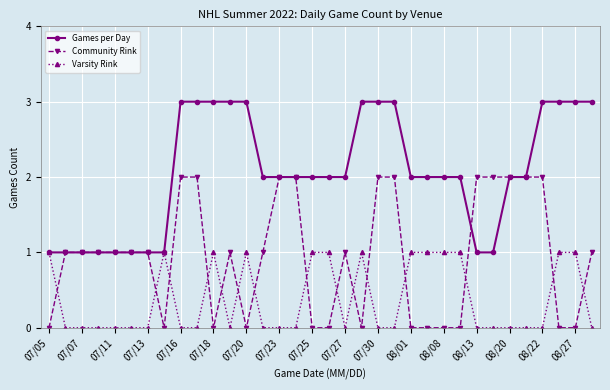

Which series has the largest total across all categories?

Games per Day